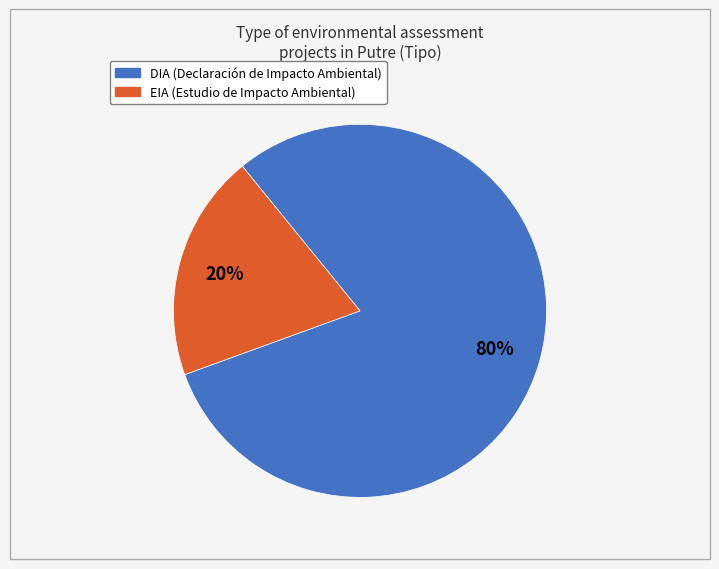

Which category has the biggest portion of the pie?

DIA